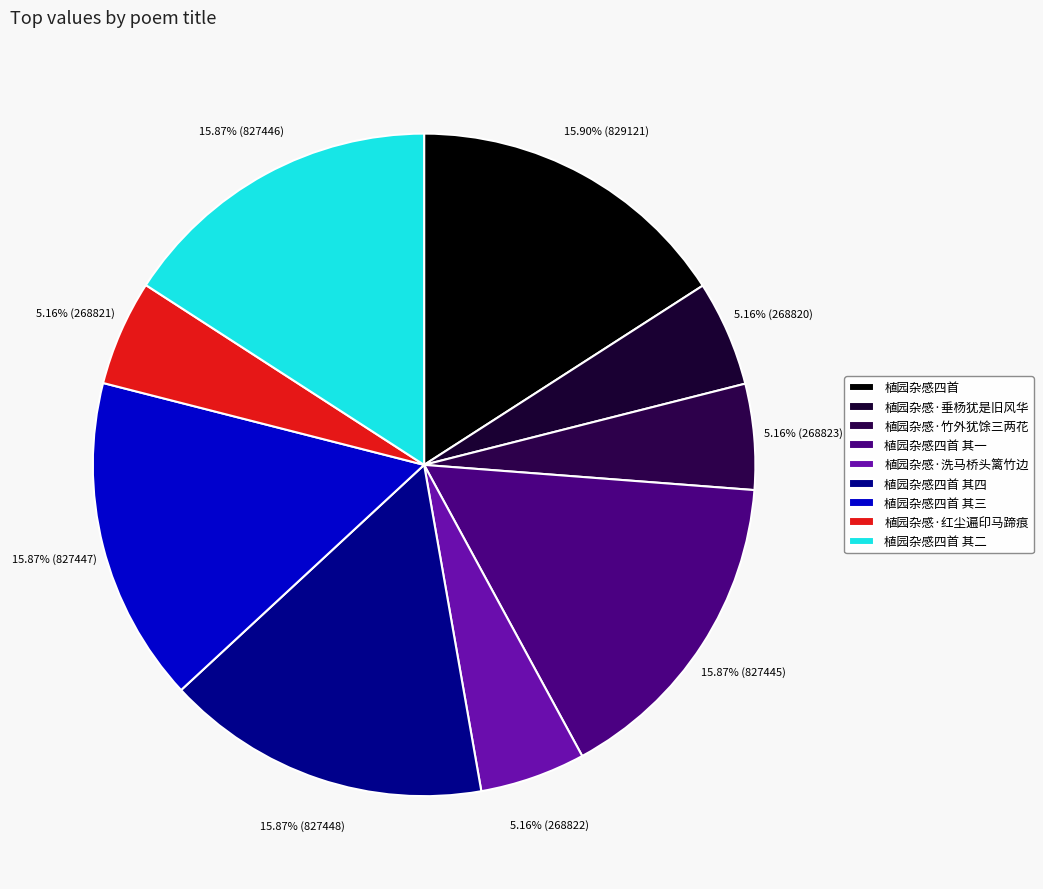

Is it true that 植园杂感·竹外犹馀三两花 is 13% of the pie?

False